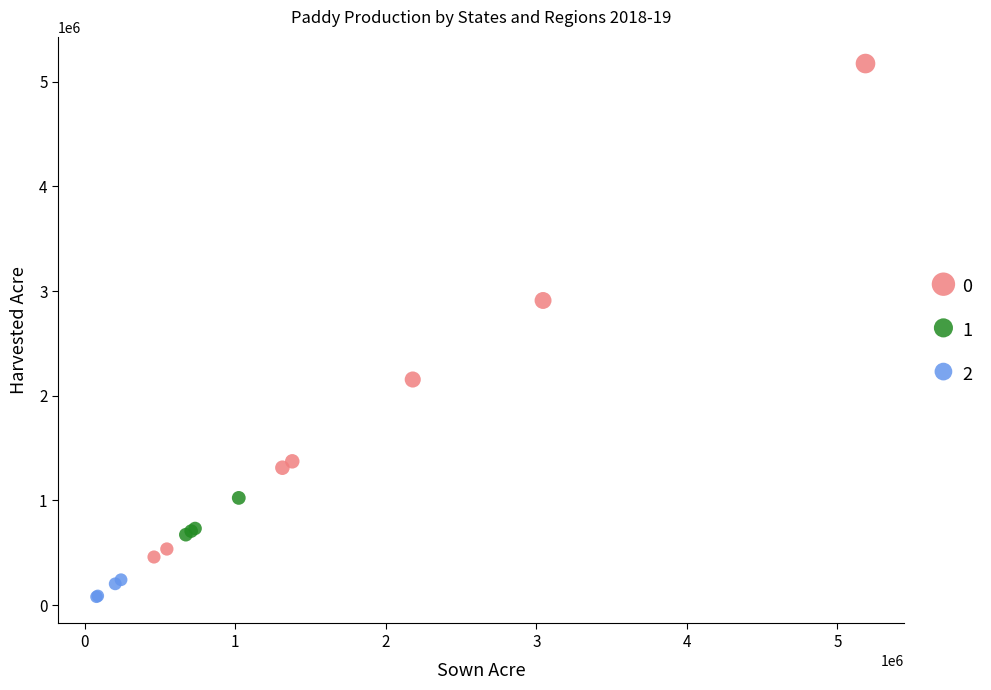

Which series reaches the maximum Y coordinate?

0